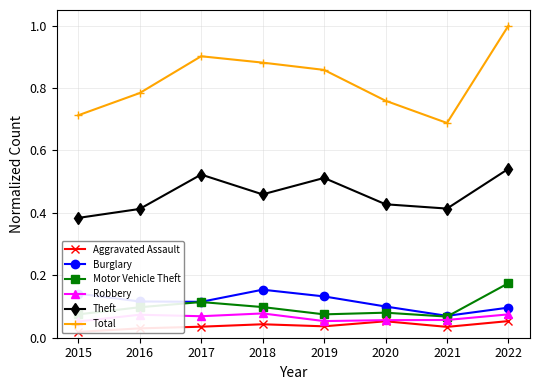

The value of Motor Vehicle Theft at 2015 is 0.0. True or false?

False